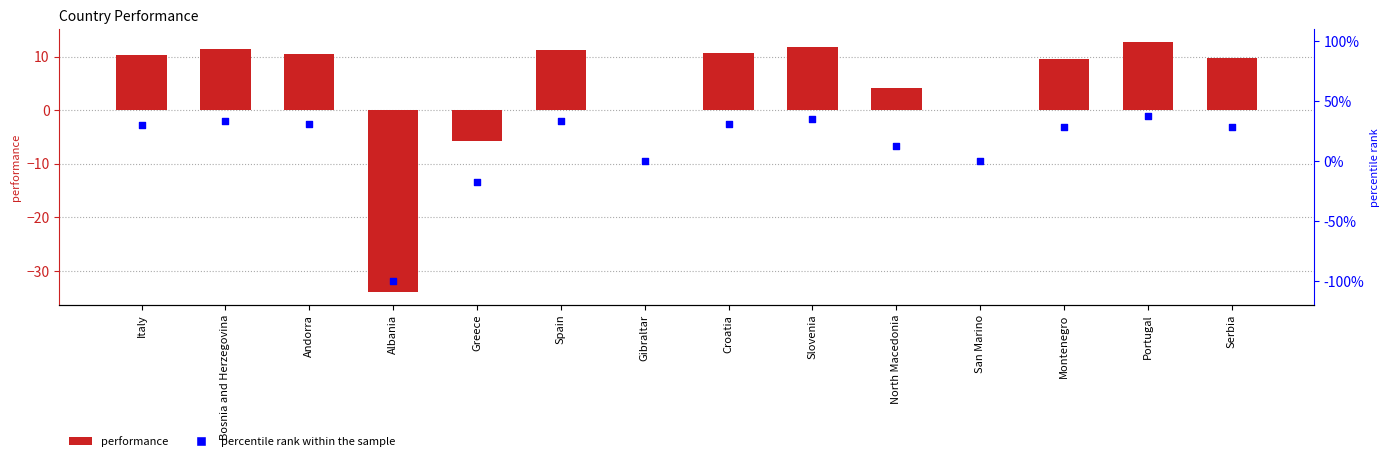

Which series contains the lowest Y value?

pct rank within sample